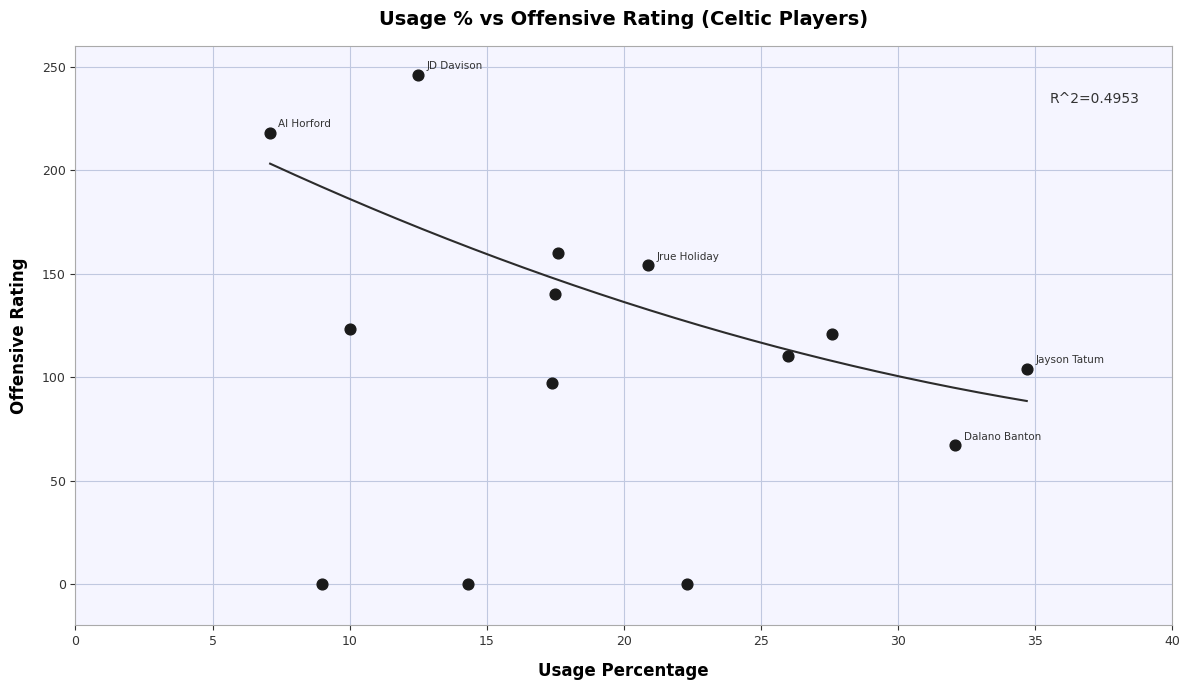

What is the range of Y values (max minus min)?

246